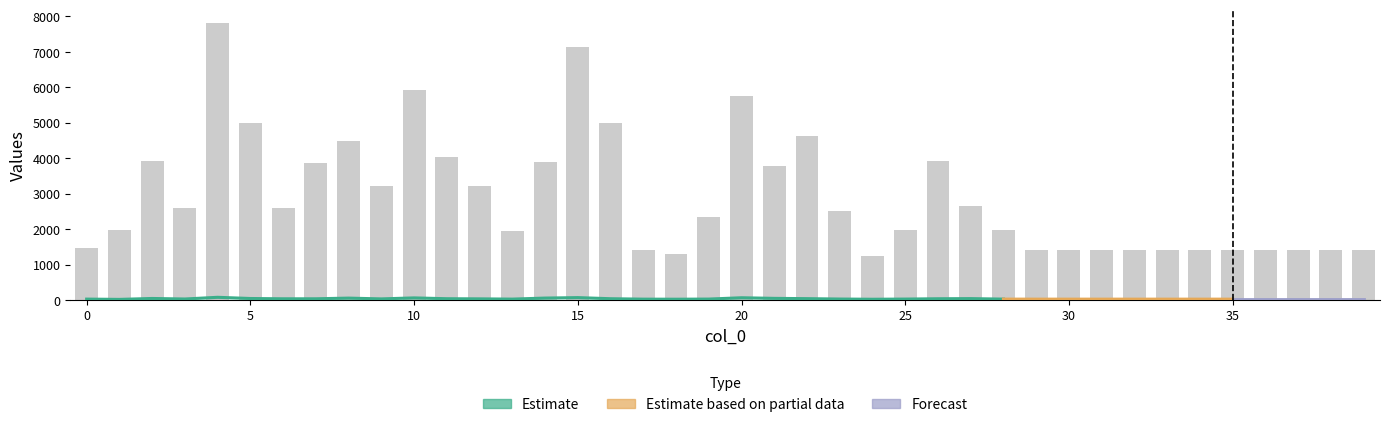

What is the difference between the second highest and minimum values?

5916